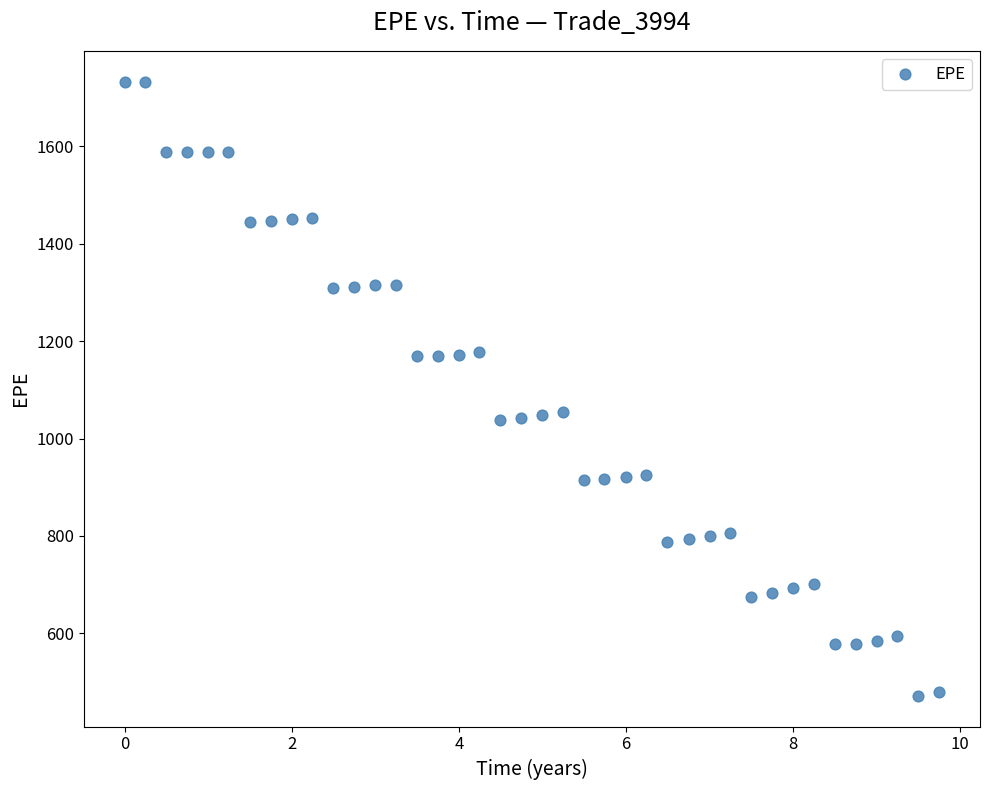

What is the range of X values (max minus min)?

9.7